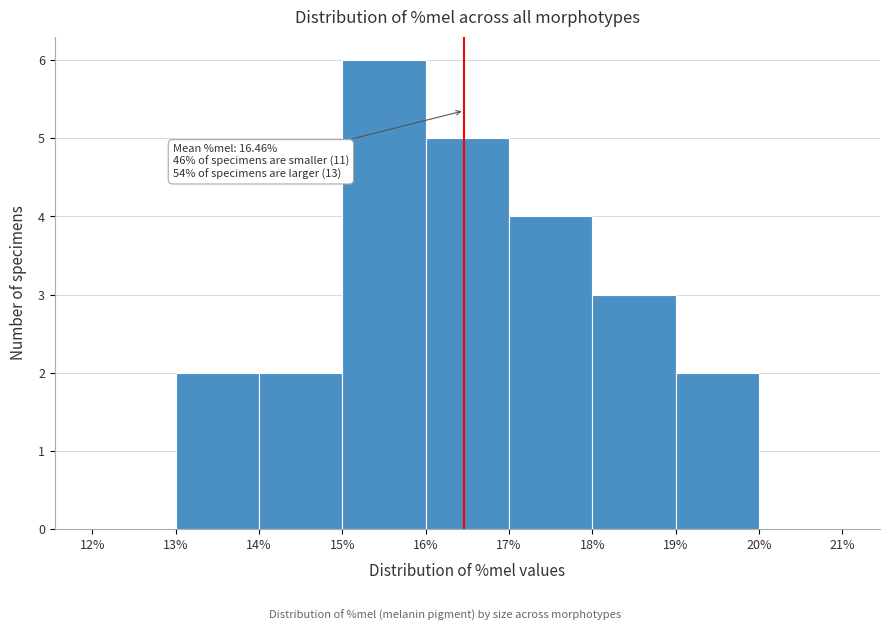

Over which range of the x-axis is the bar tallest?

15% to 16%